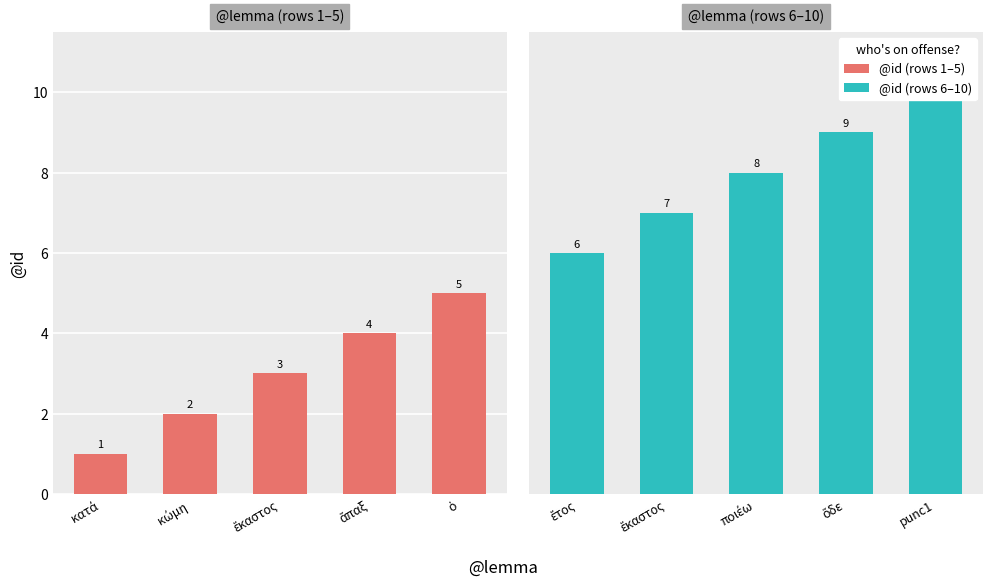

What is the sum of all @id (1-5) values?

15